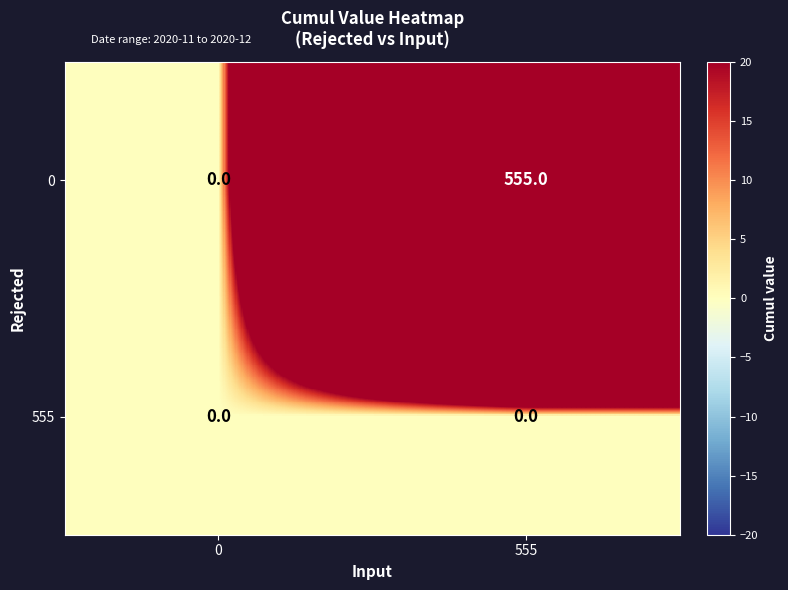

At 555, list the series in order from largest to smallest.

0, 555